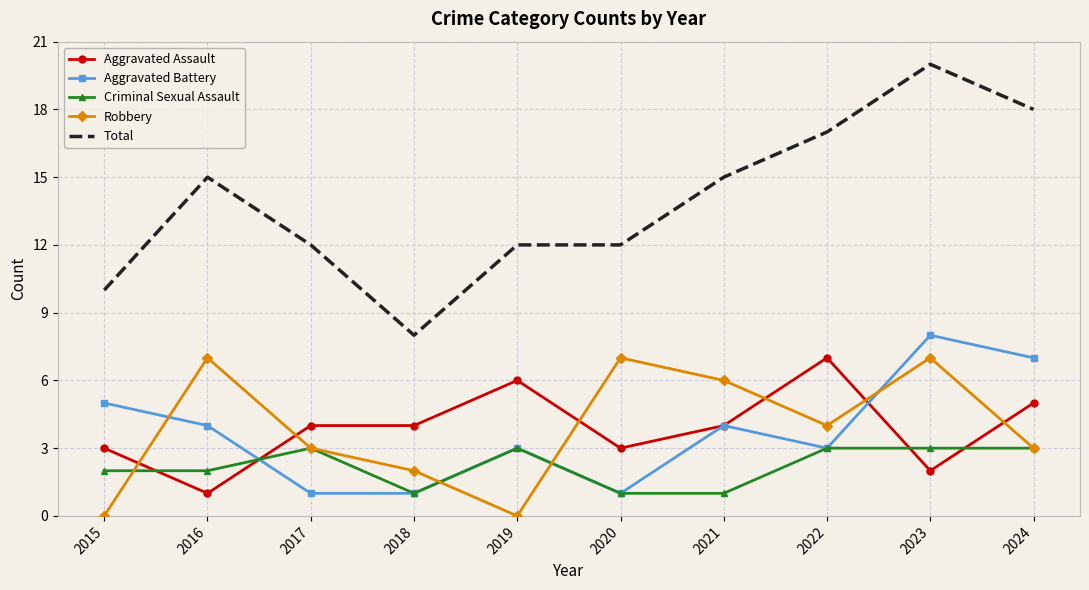

Reading right to left, what are all the values shown in this chart?

Aggravated Assault: 5	2	7	4	3	6	4	4	1	3
Aggravated Battery: 7	8	3	4	1	3	1	1	4	5
Criminal Sexual Assault: 3	3	3	1	1	3	1	3	2	2
Robbery: 3	7	4	6	7	0	2	3	7	0
Total: 18	20	17	15	12	12	8	12	15	10